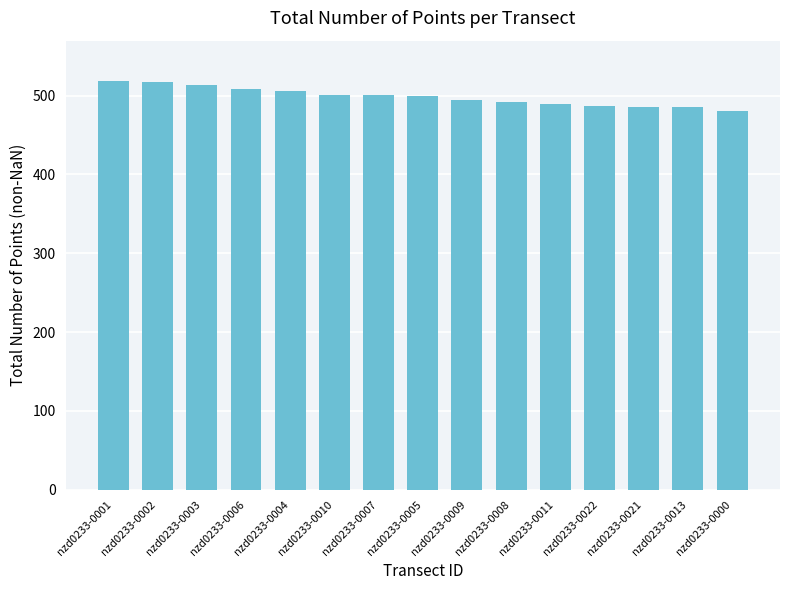

How many bars are there in total?

15